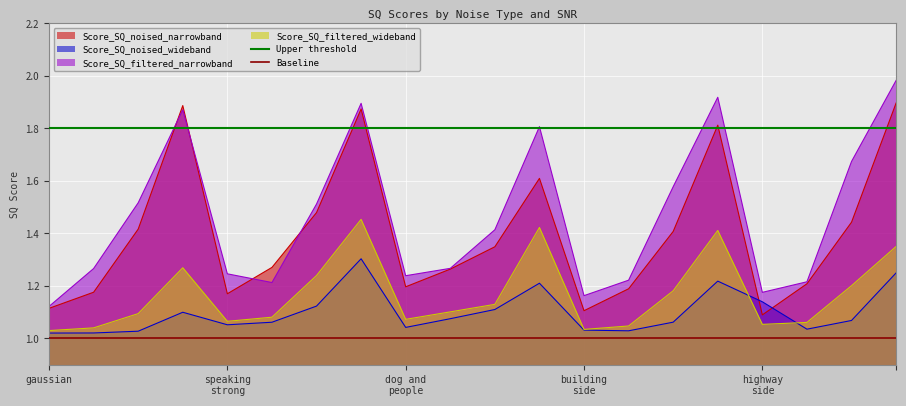

What is the average value of the Baseline series?

1.0